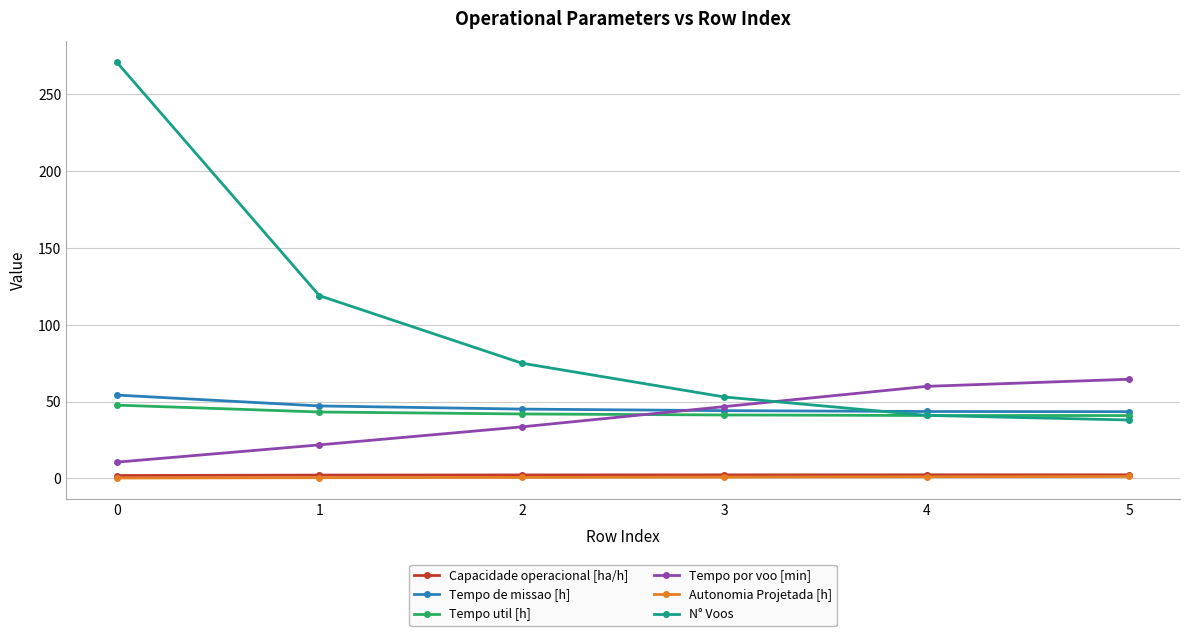

True or false: Autonomia Projetada [h] has more than 2 interior local peaks.

False